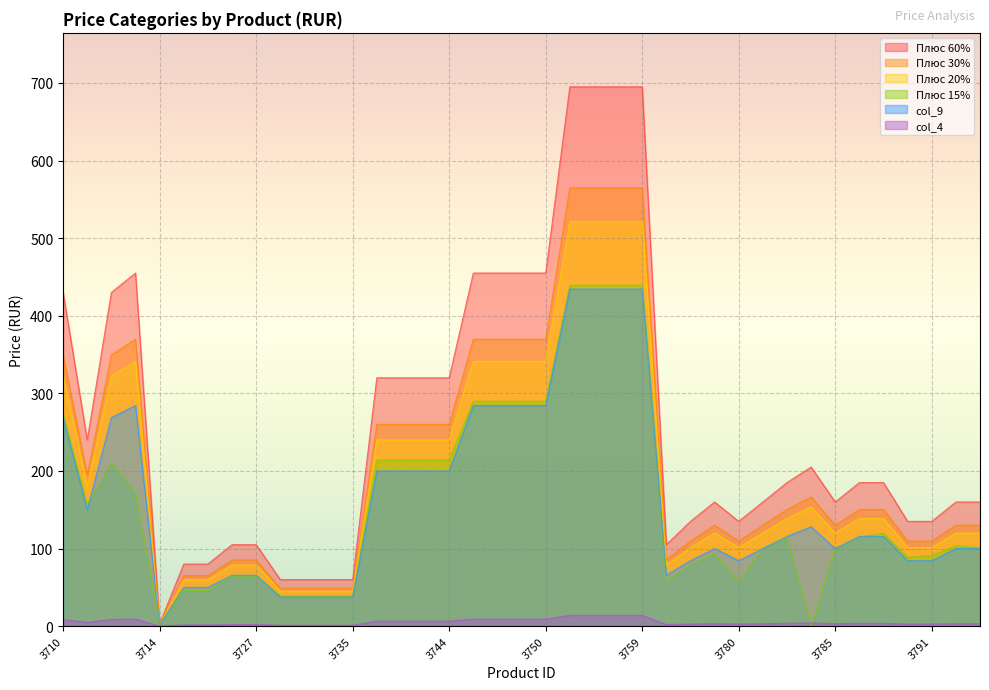

True or false: Плюс 60% and Плюс 30% intersect in this chart.

False